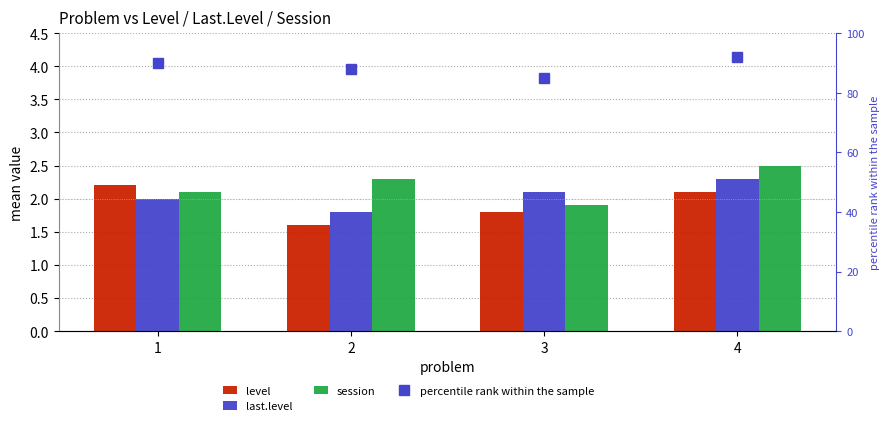

What is the value of the last.level bar at the 4th from the left?

2.3